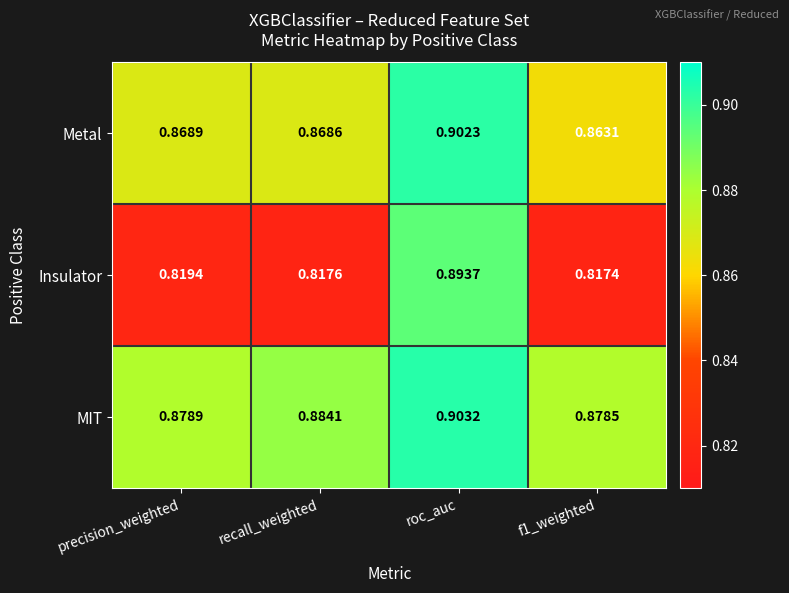

At which label does Insulator reach its peak?

roc_auc